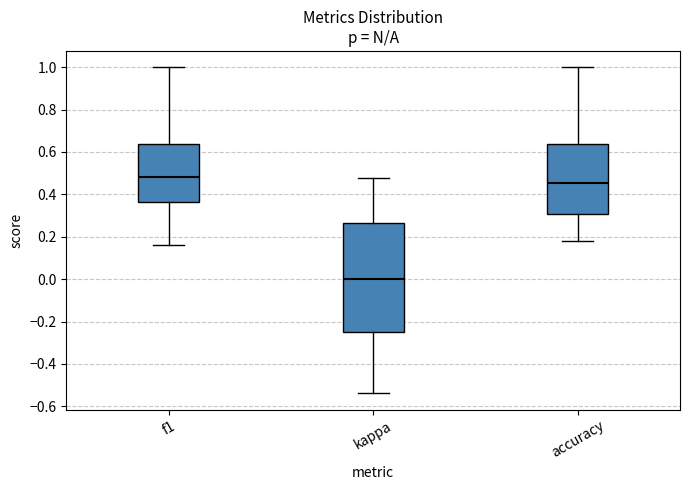

Reading left to right, read every box against the y-axis: the position of its median line, the range the box covers, and the ends of its whiskers. The values are not printed on the chart, so give them approximately, as read against the axis.

f1: median 0.48, box 0.36 to 0.64, whiskers 0.16 to 1.00
kappa: median 0.00, box -0.24 to 0.26, whiskers -0.54 to 0.48
accuracy: median 0.46, box 0.30 to 0.64, whiskers 0.18 to 1.00